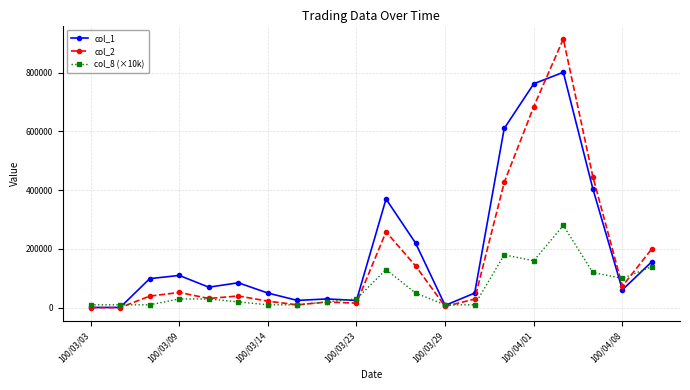

Which series has the largest range (max minus min)?

col_2